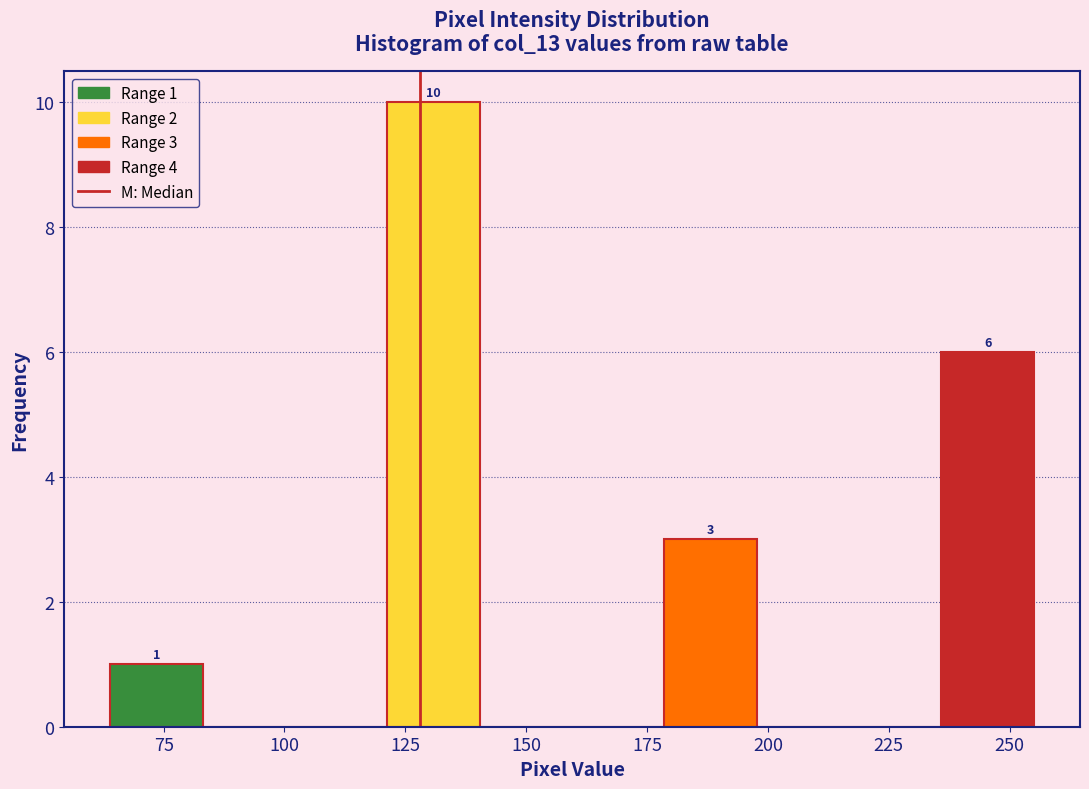

Around what value on the x-axis is the tallest bar? Give the approximate position of its centre, as read against the axis.

130